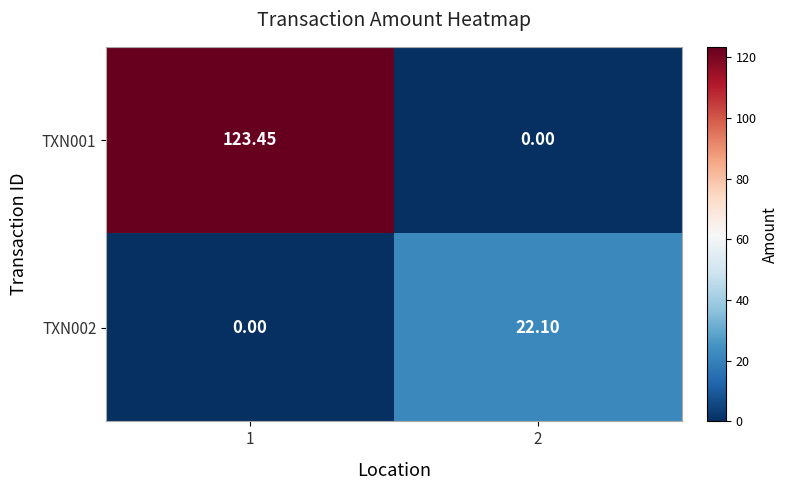

How many positive values does the TXN001 series have?

1